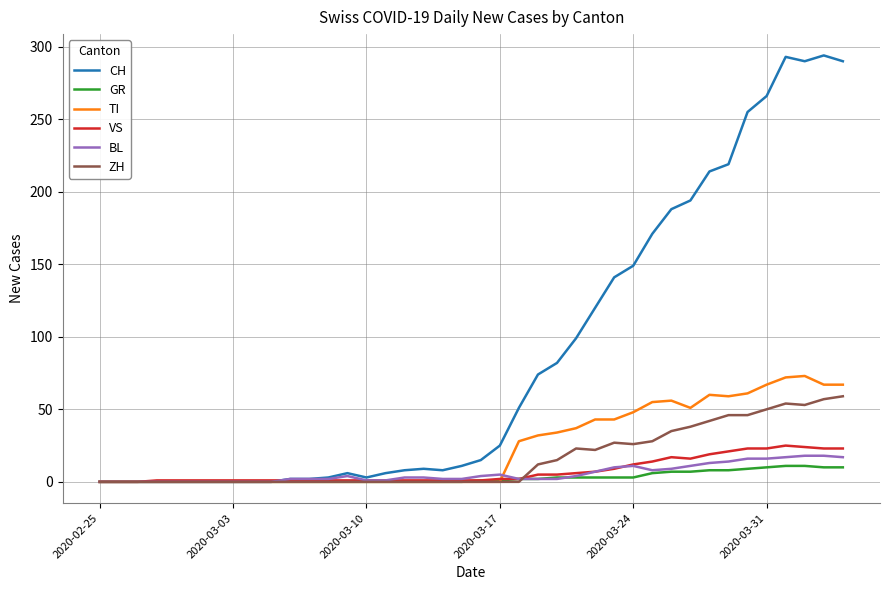

Which series has the largest total across all categories?

CH